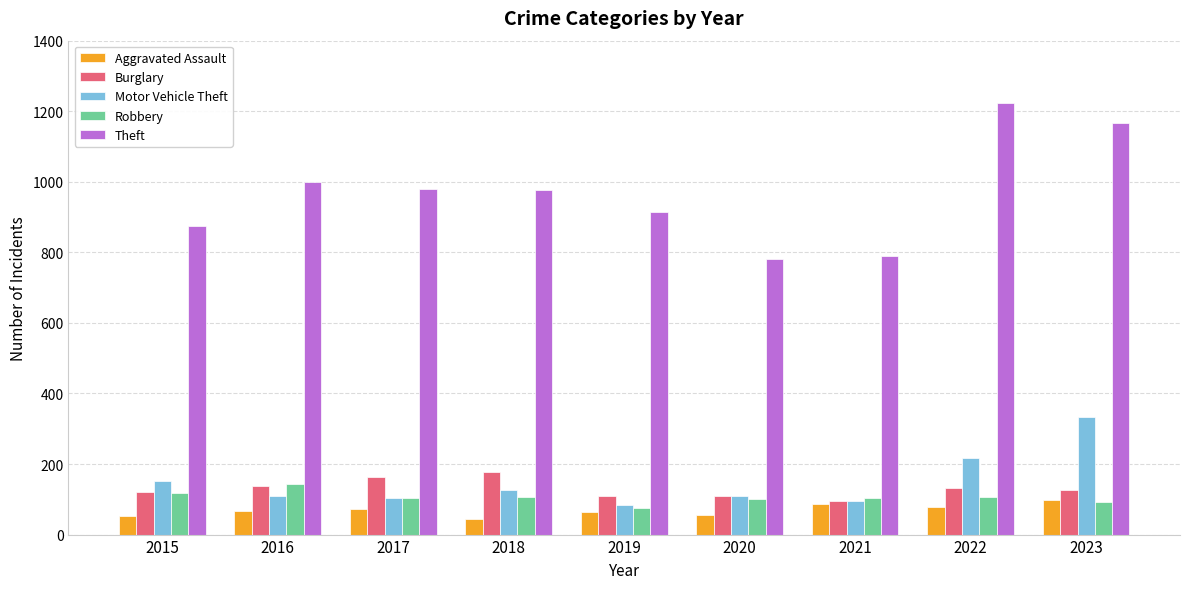

Which label corresponds to the largest value in the chart?

2022